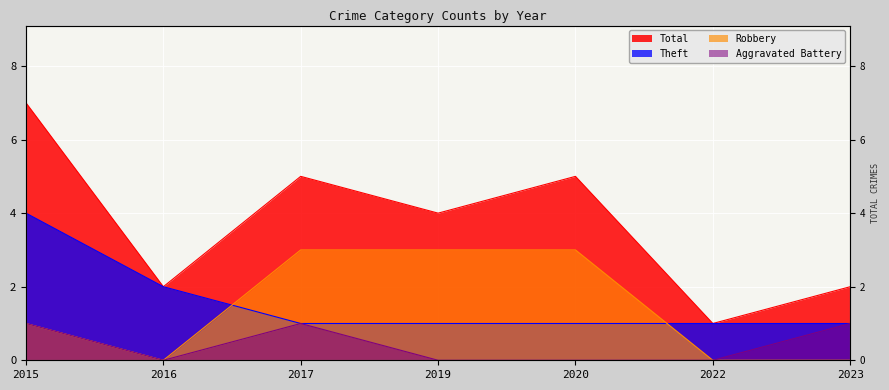

Which series changed the most between 2015 and 2019?

Total